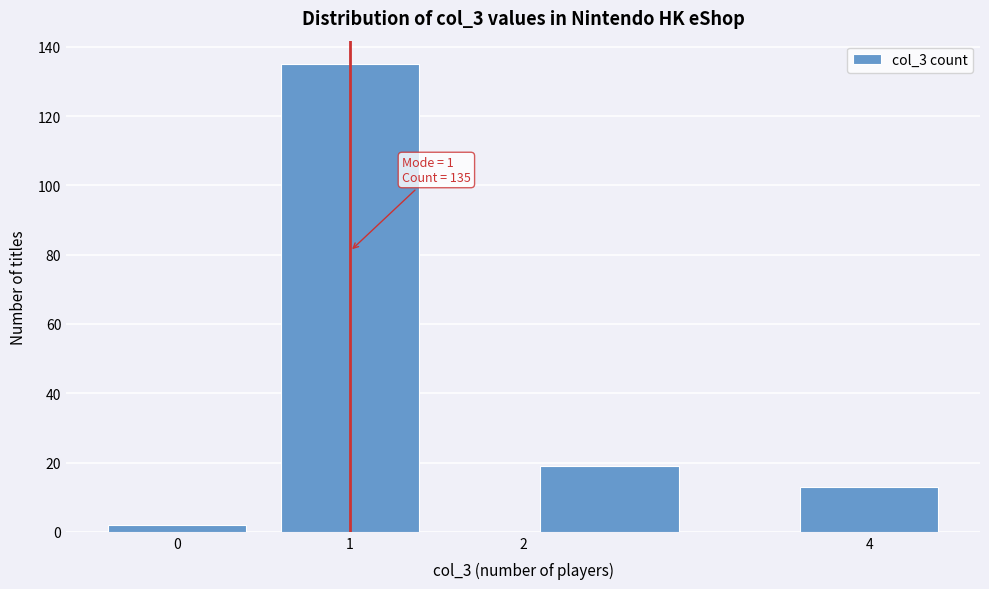

Which range on the x-axis has the tallest bar?

0.5 to 1.5